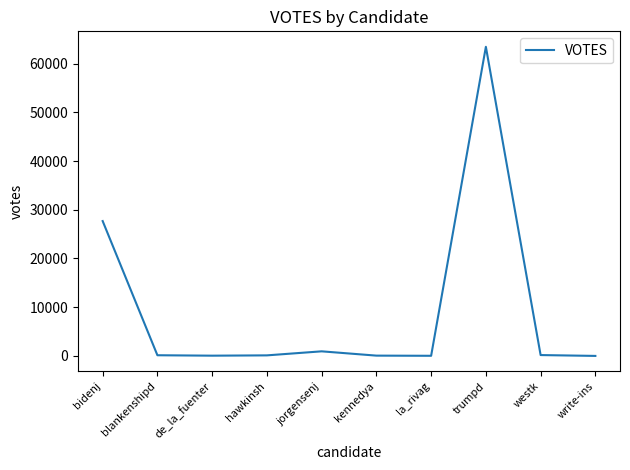

What is the difference between the values at westk and blankenshipd?

37